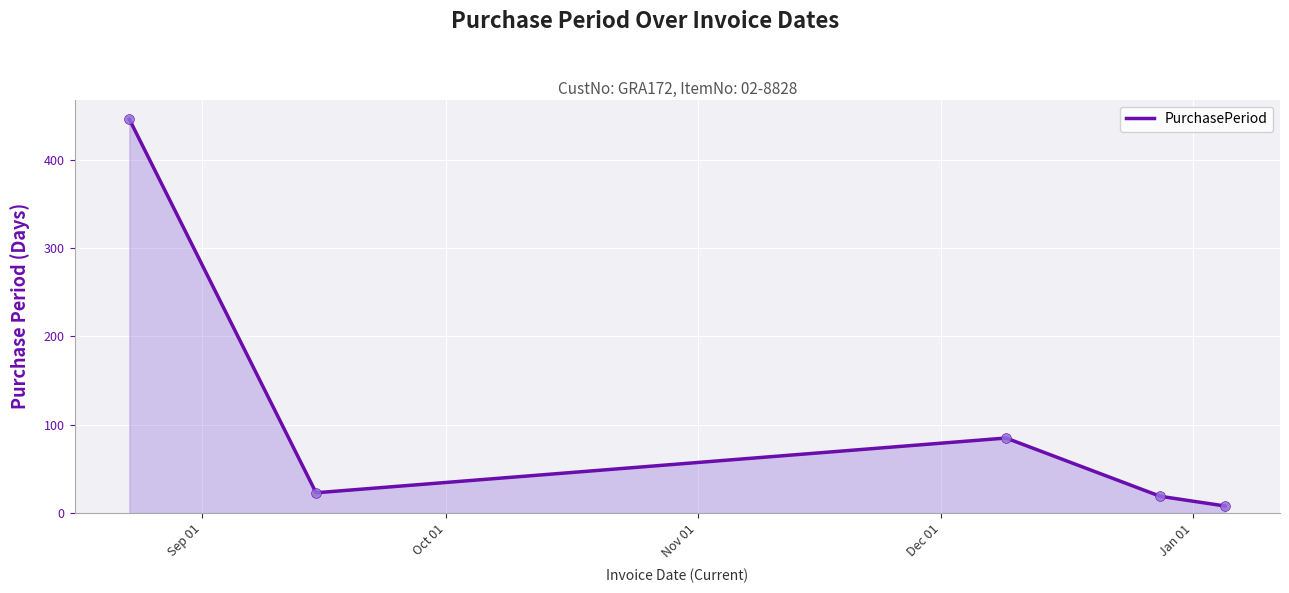

True or false: there are more than 1 points higher than both neighbors.

False